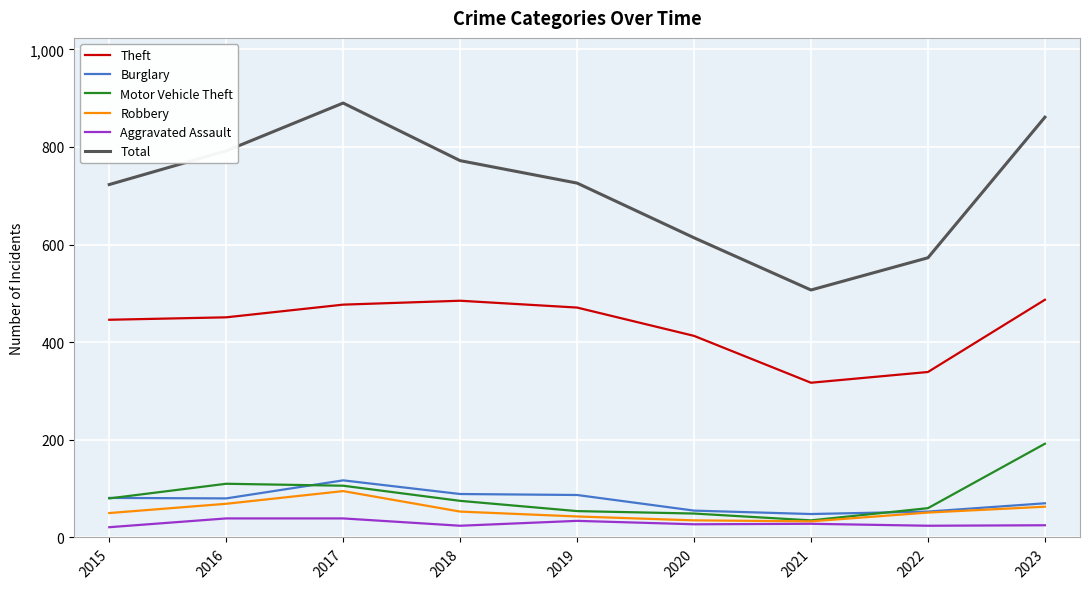

What is the difference between the highest and lowest values at 2020?

587